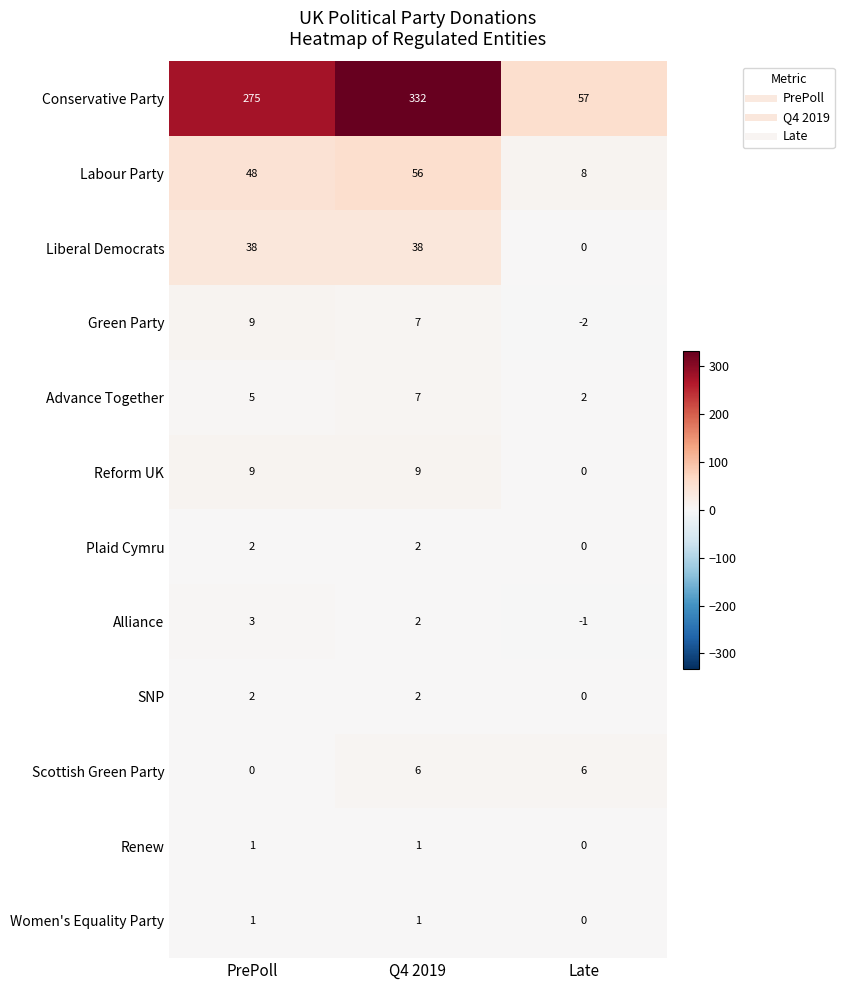

The value of Reform UK at PrePoll is 9. True or false?

True